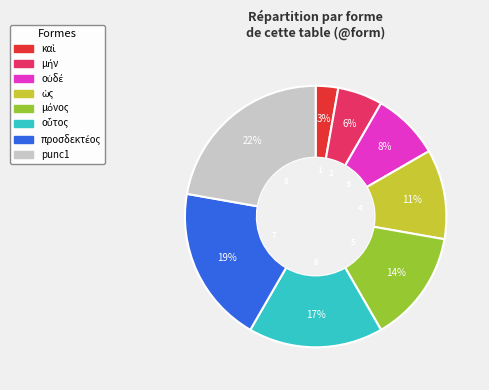

Which category has the biggest portion of the pie?

punc1